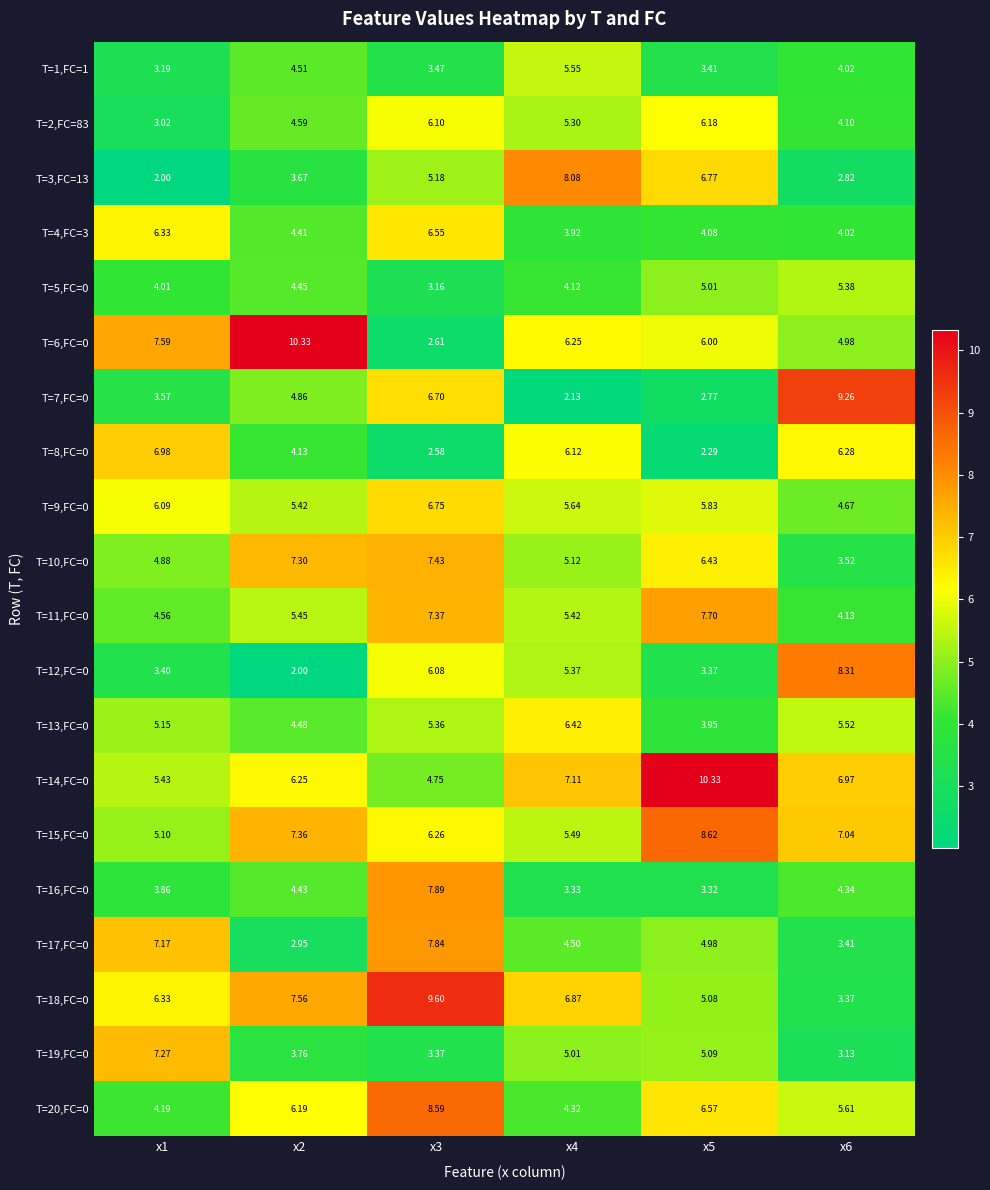

Is the value of T=13,FC=0 at x1 greater than the value of T=8,FC=0 at x4?

No